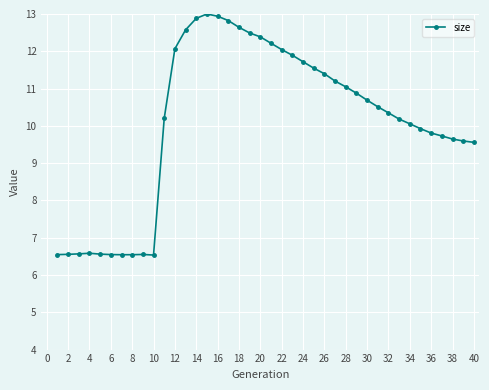

What is the greatest value displayed?

13.0